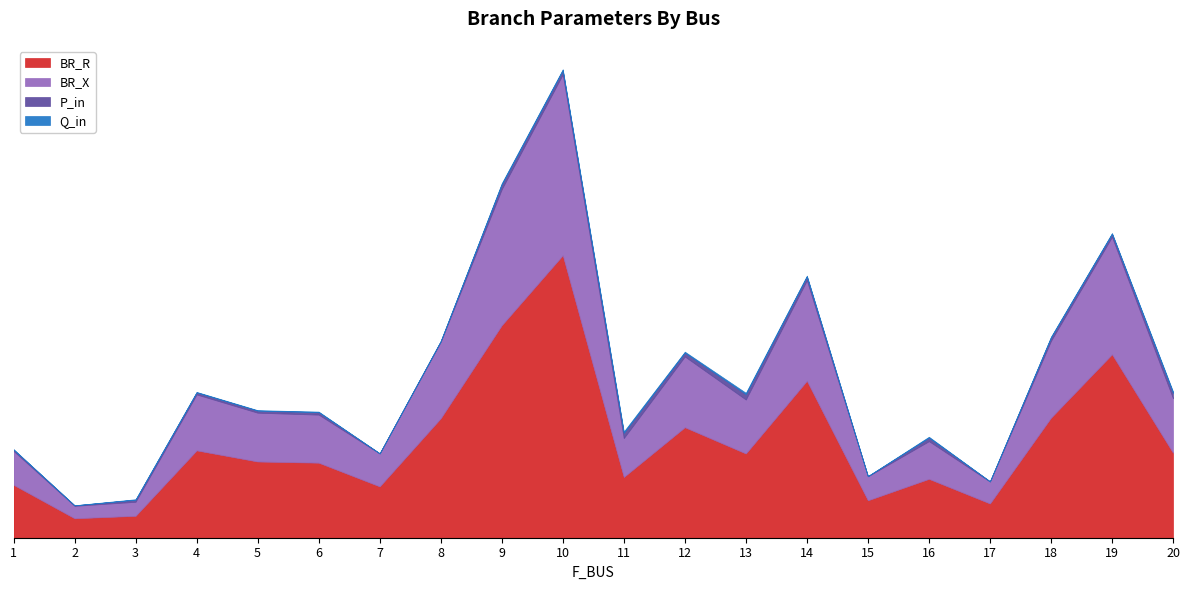

What is the maximum value for BR_X?

2.0